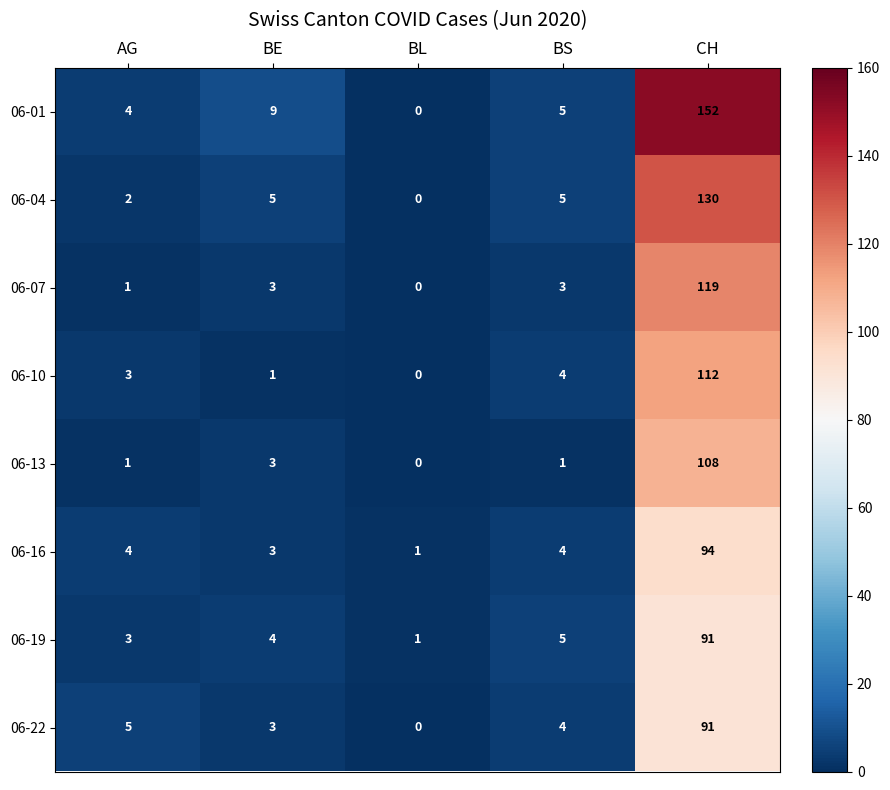

How many data points in 06-16 are less than 4?

2